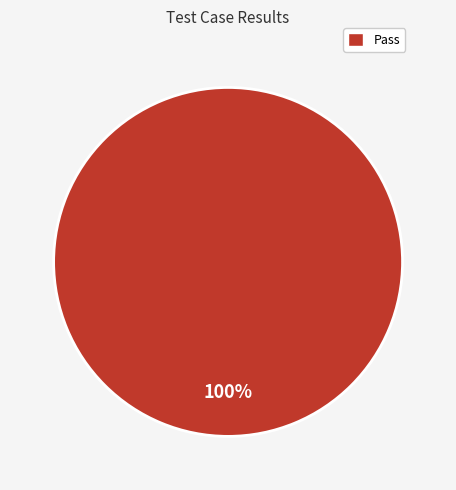

True or false: Pass accounts for 100% of the total.

True